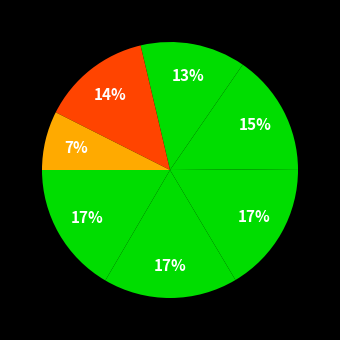

How many segments does this pie chart have?

7